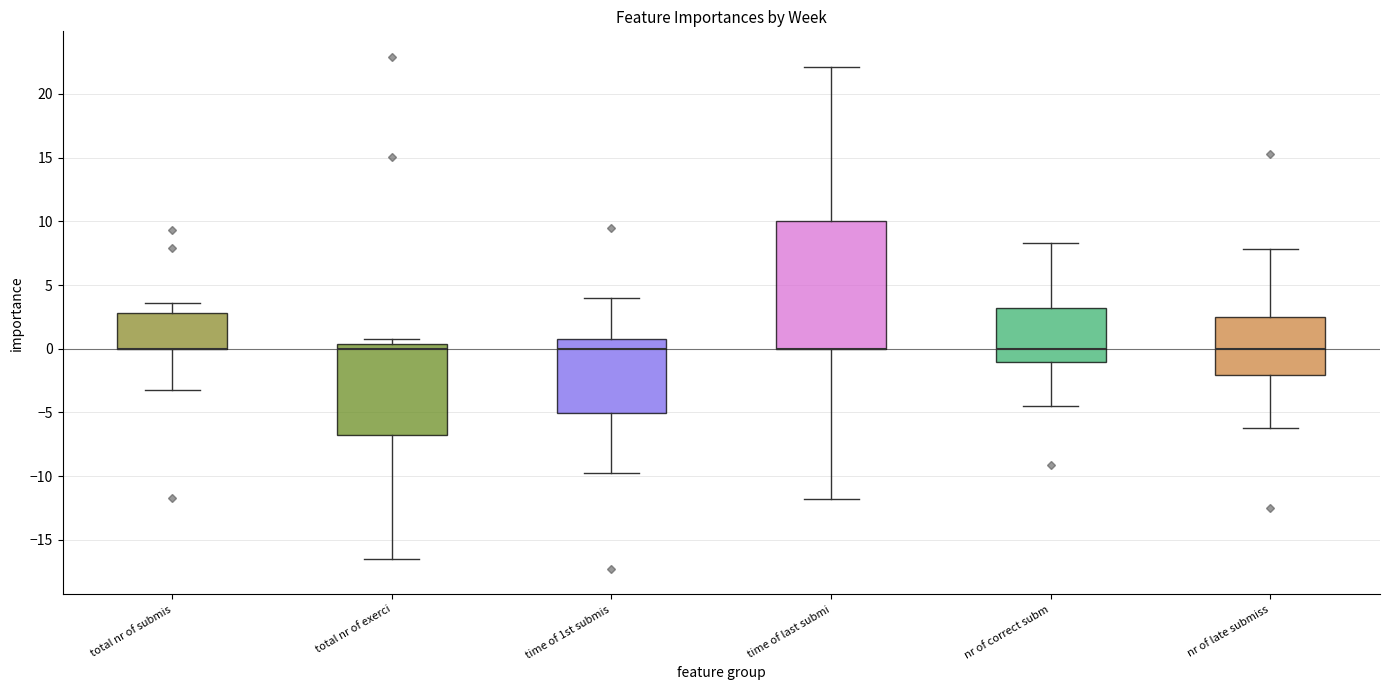

Comparing the boxes themselves (not the whiskers), which one is the tallest?

time of last submi